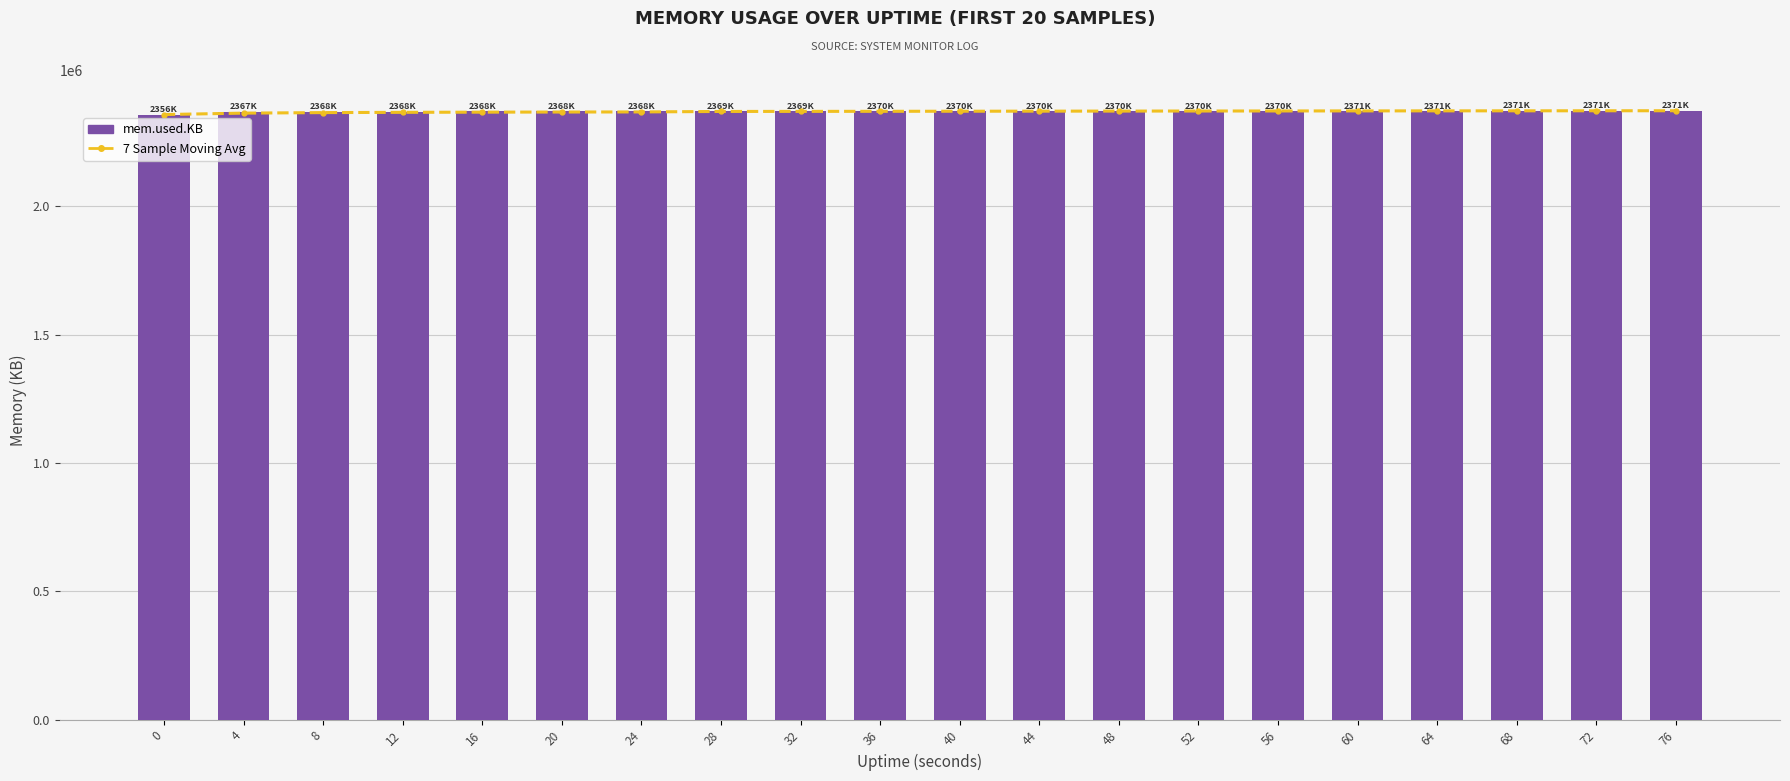

At how many categories does at least one series exceed 2365553?

19